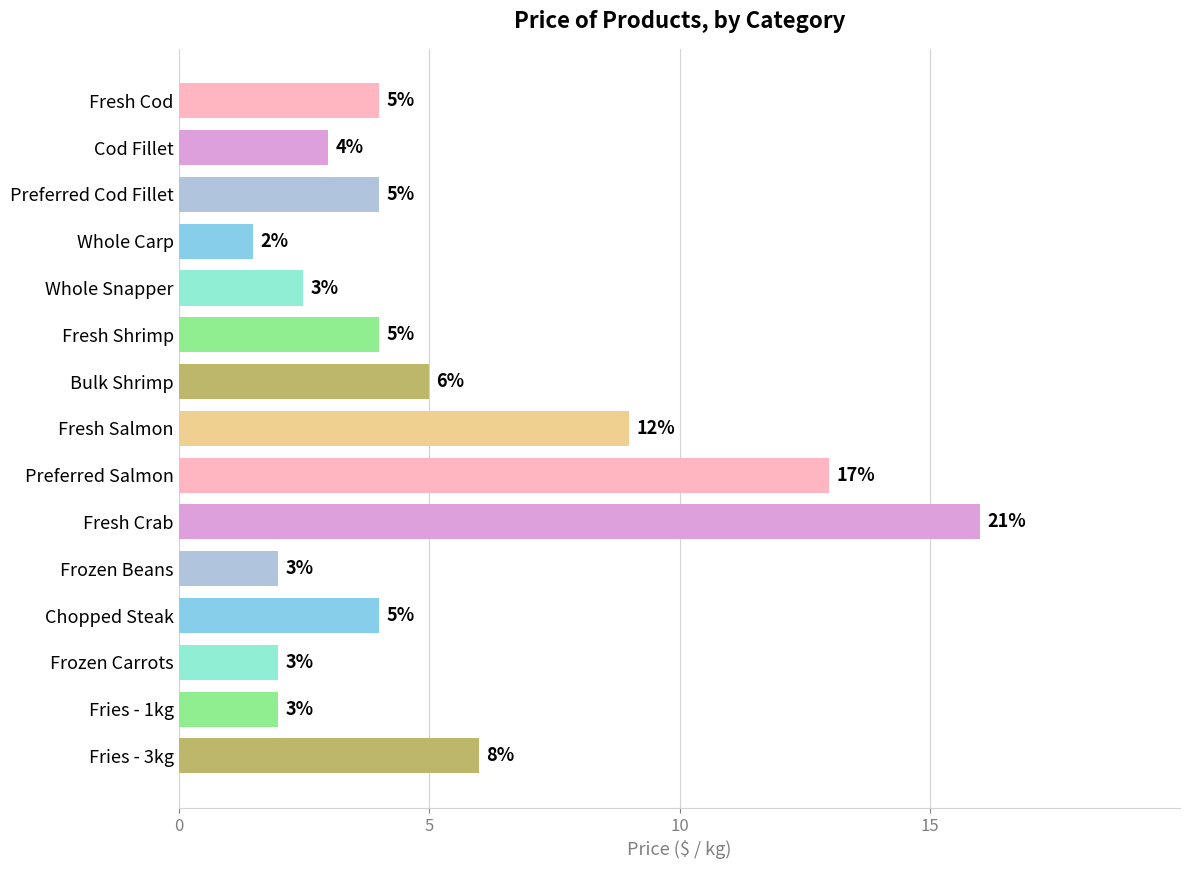

The value at Fresh Shrimp is 4.0. True or false?

True